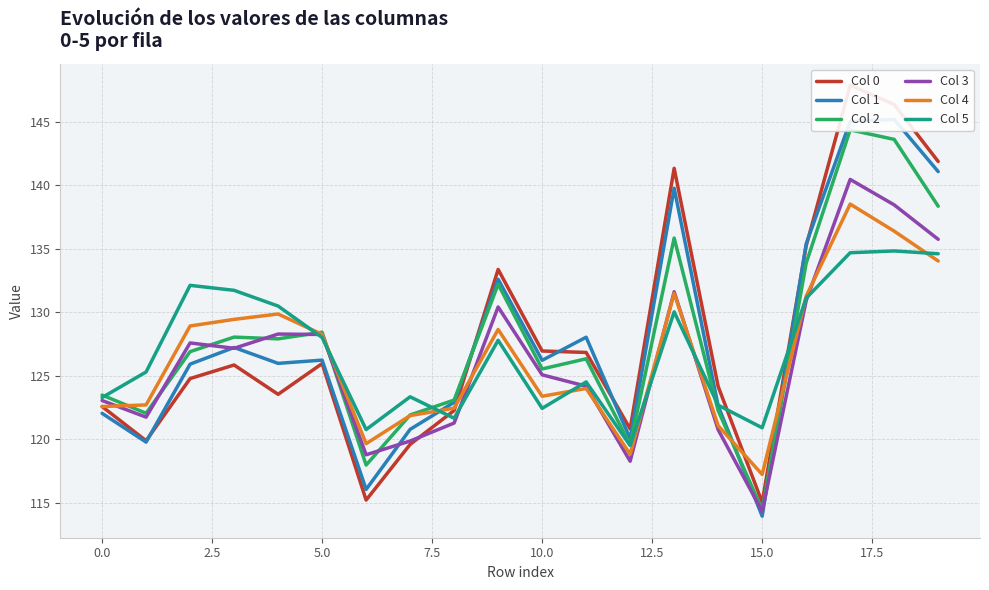

What is the maximum value for Col 4?

138.5